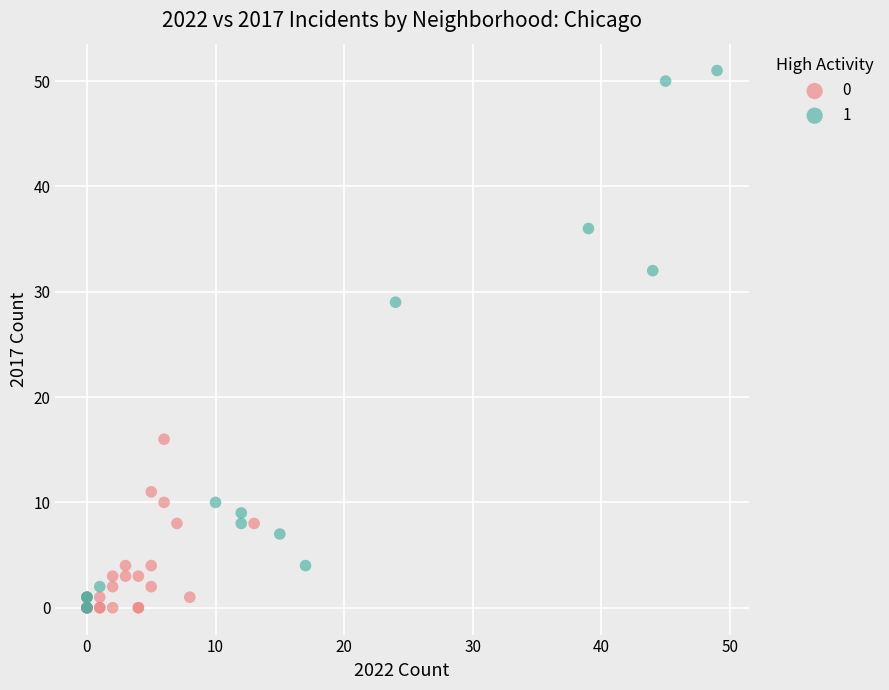

Which series reaches the maximum Y coordinate?

1